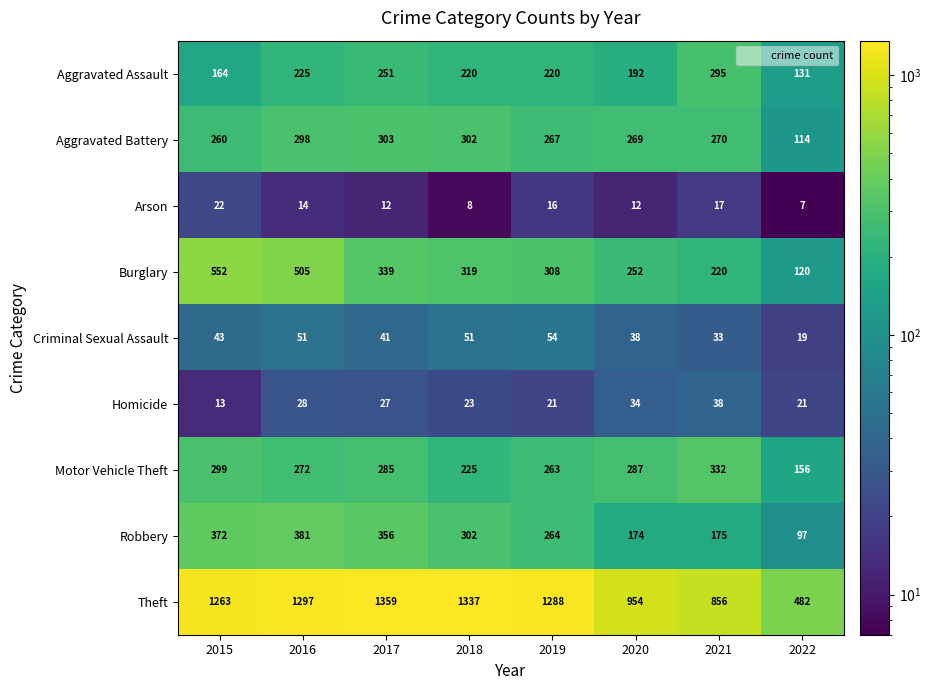

Rank the series by their maximum value, from highest to lowest.

Theft, Burglary, Robbery, Motor Vehicle Theft, Aggravated Battery, Aggravated Assault, Criminal Sexual Assault, Homicide, Arson